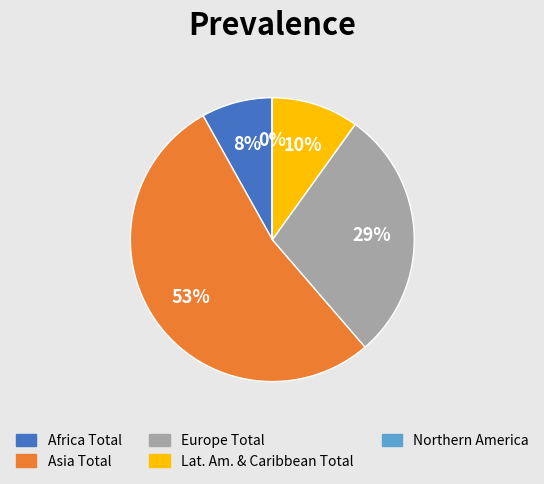

To the nearest percent, what is the average slice percentage?

20%